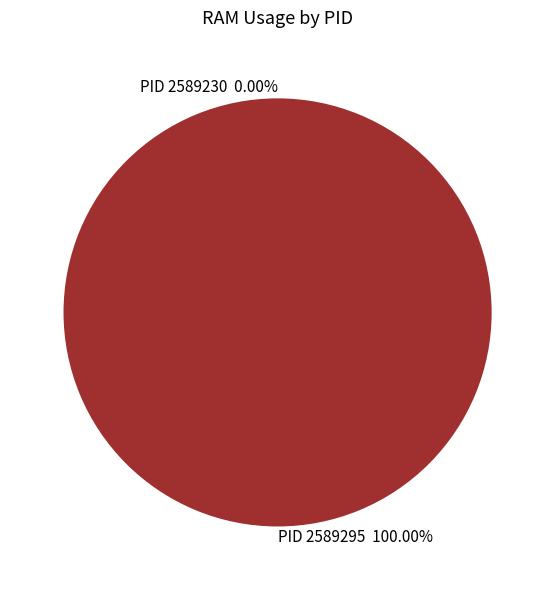

Which slice is the largest?

2589295